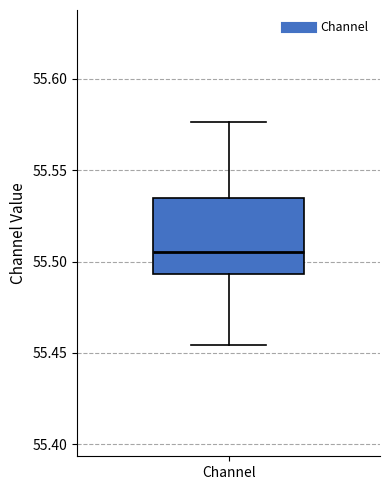

Where does the lower whisker of the box for Channel end on the y-axis? The values are not printed on the chart, so give them approximately, as read against the axis.

55.455